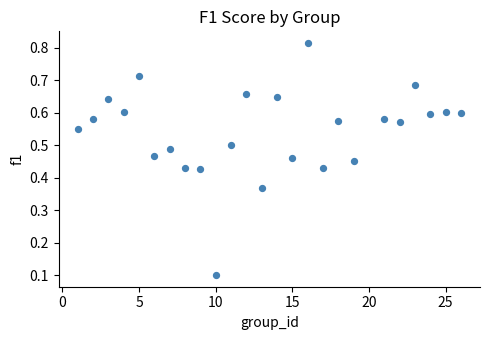

What is the range of X values (max minus min)?

25.0